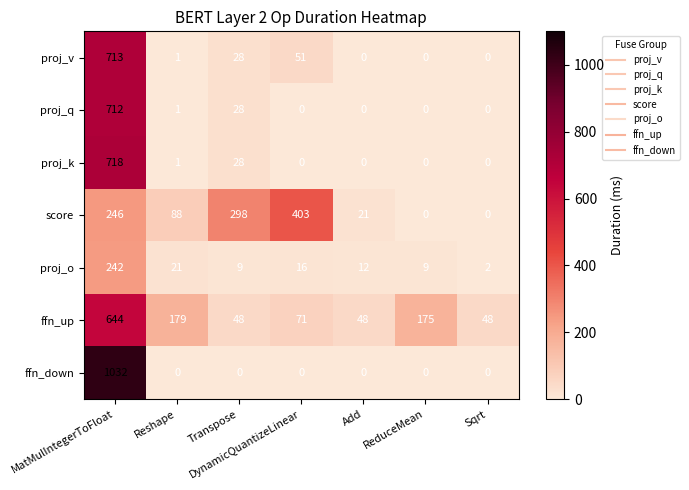

At which label does proj_v reach its peak?

MatMulIntegerToFloat